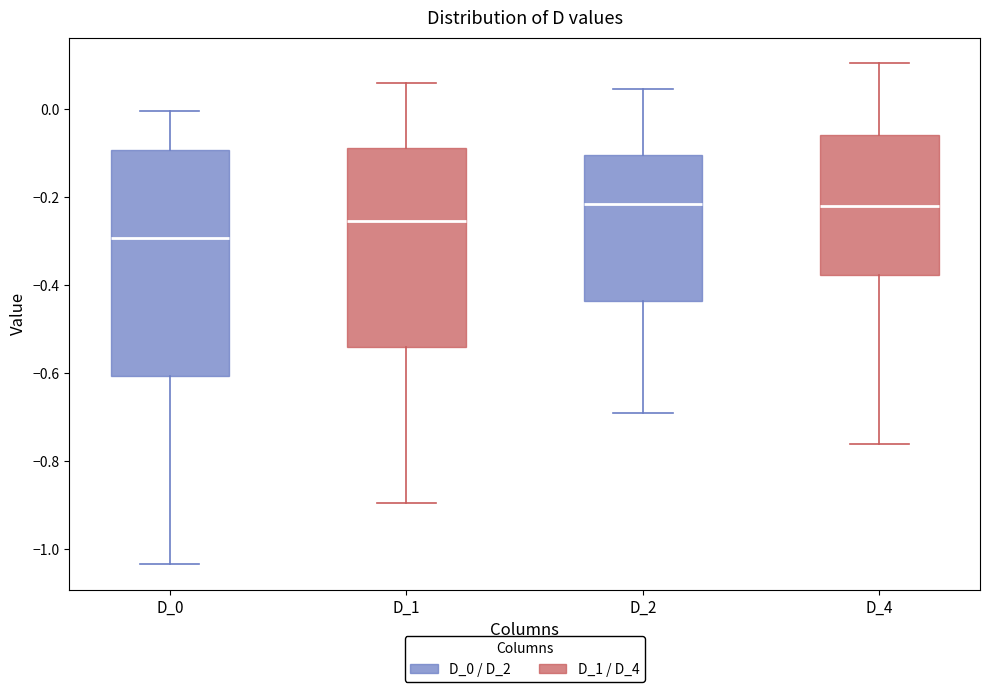

Which box is the tallest, from its lower edge to its upper edge?

D_0